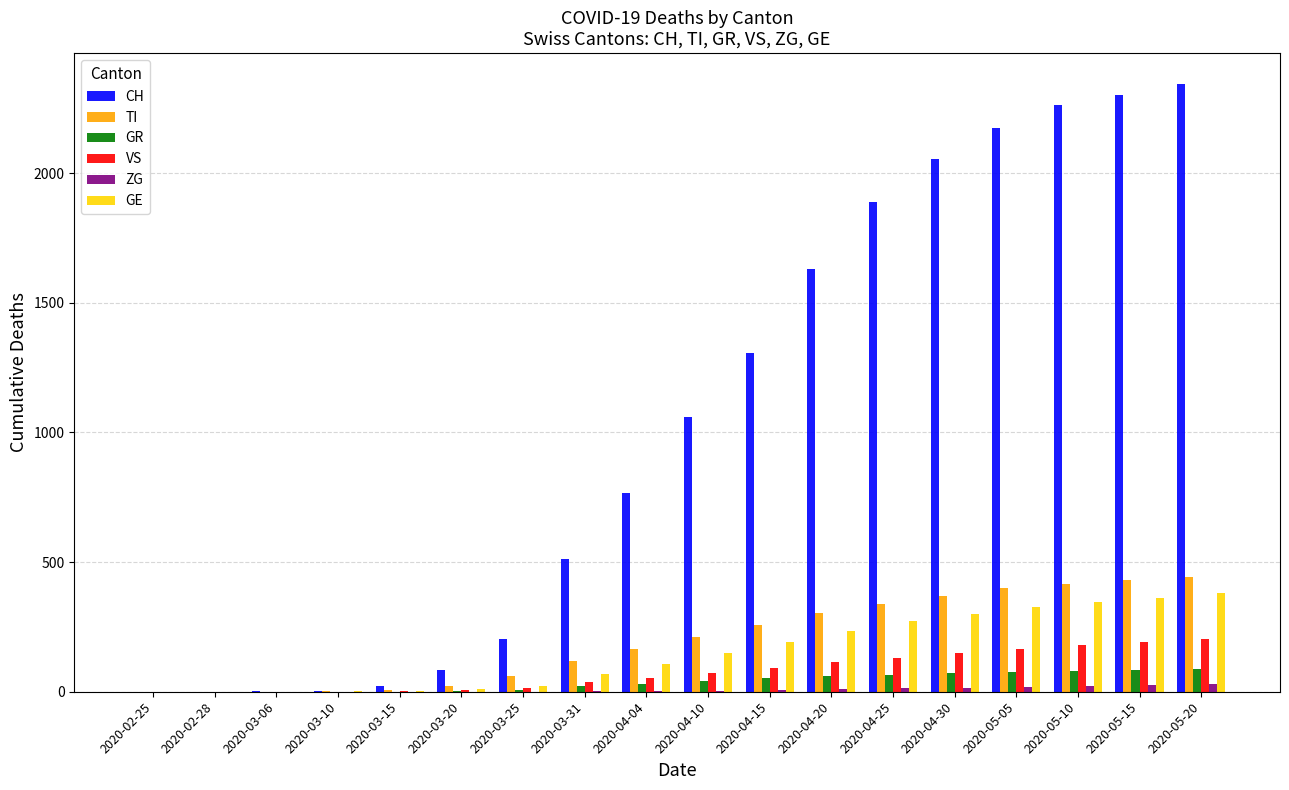

Between 2020-02-28 and 2020-04-10, which series saw the biggest shift?

CH